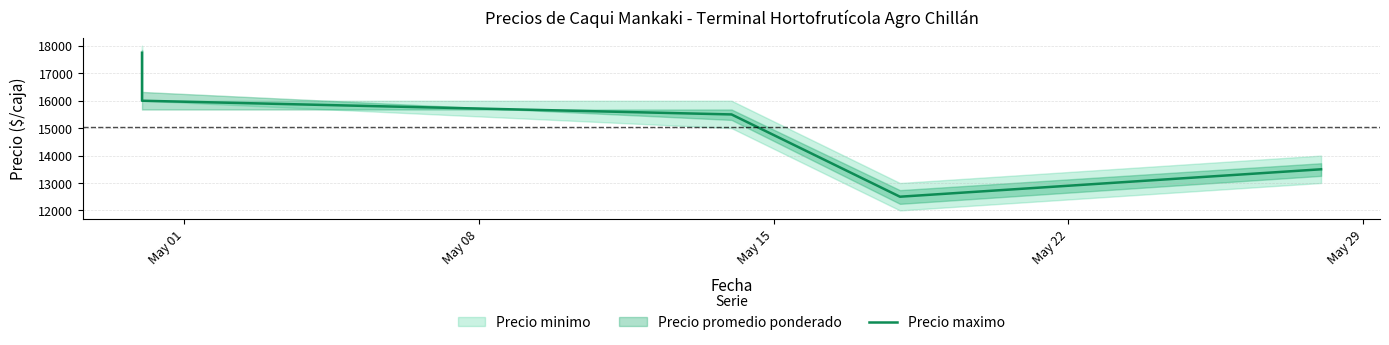

Does the chart display data point markers on the line(s)?

No